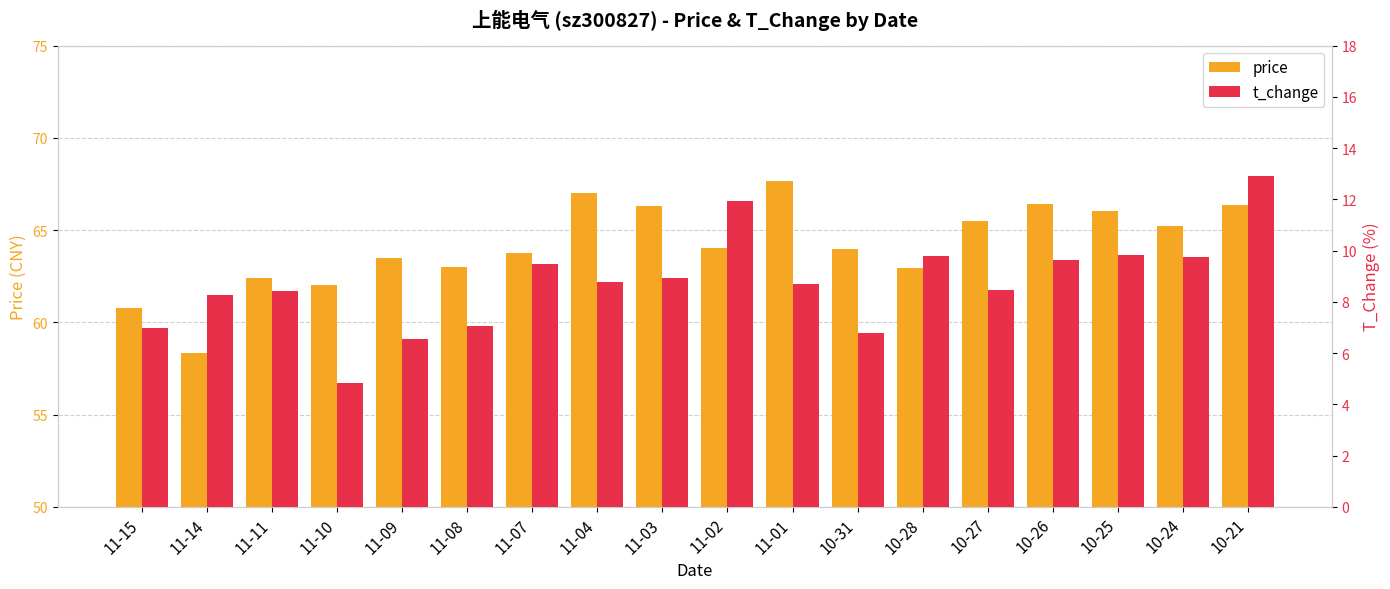

Which label corresponds to the largest value in the chart?

11-01